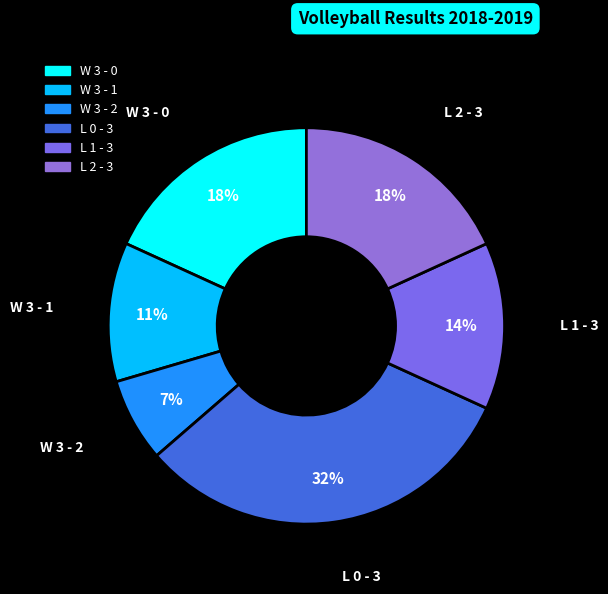

To the nearest percent, what is the average slice percentage?

17%